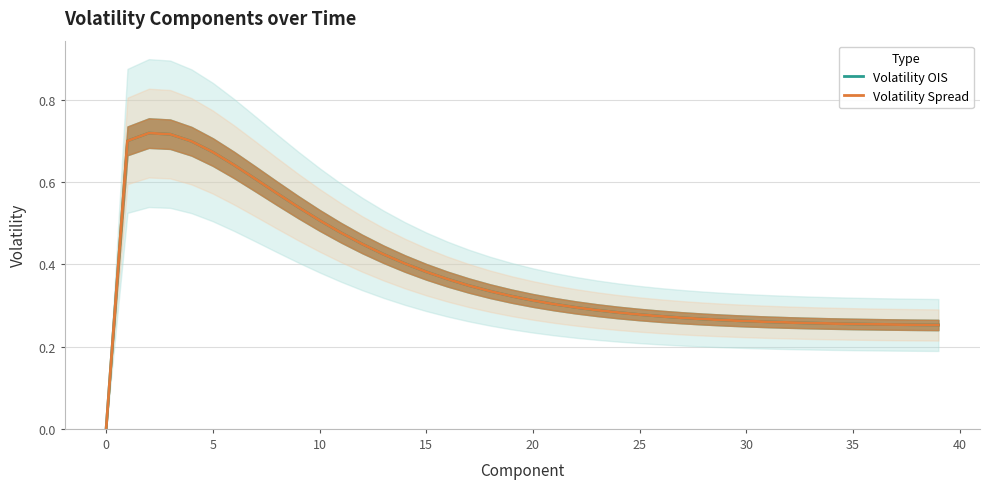

Reading left to right, what are all the values shown in this chart?

Volatility OIS: 0.0	0.7	0.7	0.7	0.7	0.7	0.6	0.6	0.6	0.5	0.5	0.5	0.4	0.4	0.4	0.4	0.4	0.3	0.3	0.3	0.3	0.3	0.3	0.3	0.3	0.3	0.3	0.3	0.3	0.3	0.3	0.3	0.3	0.3	0.3	0.3	0.3	0.3	0.3	0.3
Volatility Spread: 0.0	0.7	0.7	0.7	0.7	0.7	0.6	0.6	0.6	0.5	0.5	0.5	0.4	0.4	0.4	0.4	0.4	0.3	0.3	0.3	0.3	0.3	0.3	0.3	0.3	0.3	0.3	0.3	0.3	0.3	0.3	0.3	0.3	0.3	0.3	0.3	0.3	0.3	0.3	0.3